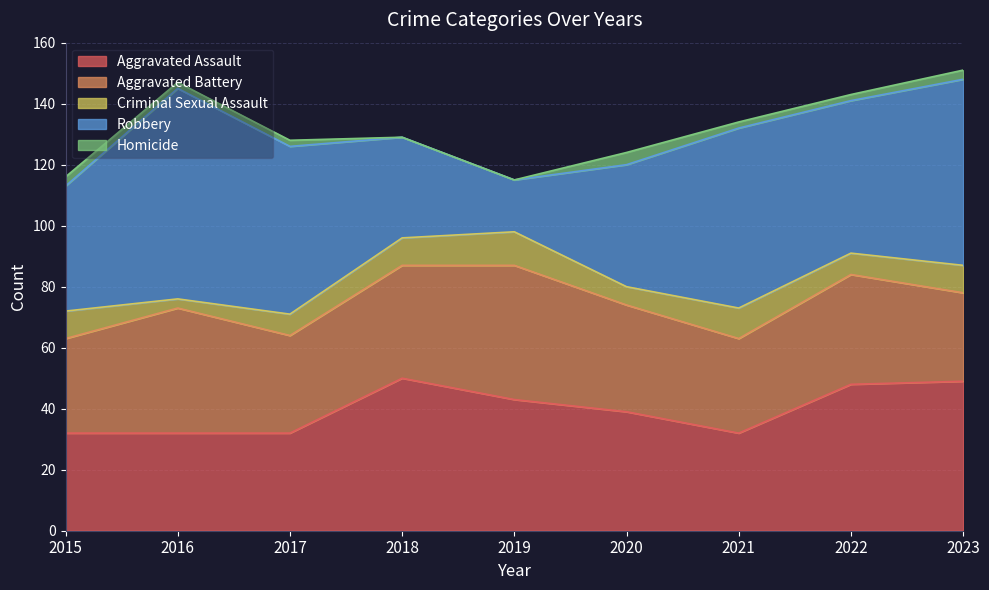

Which series has the widest spread of values?

Robbery